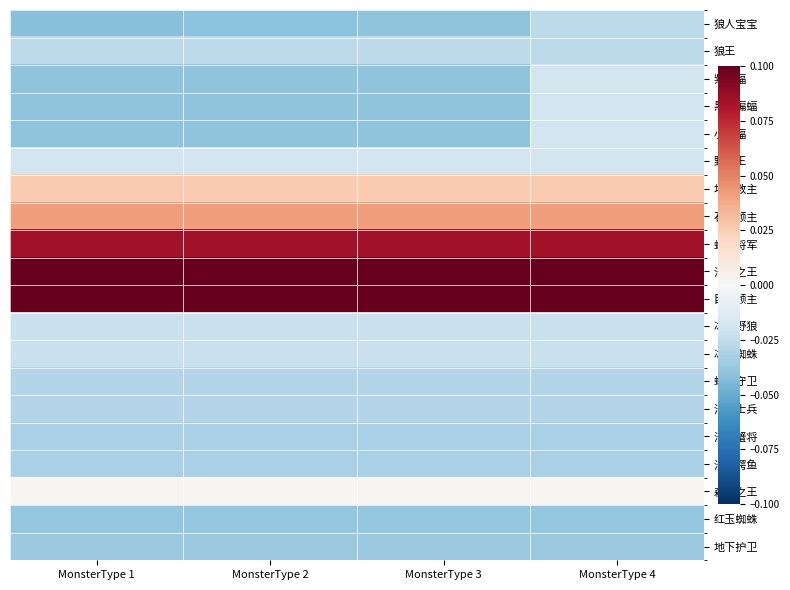

Which label corresponds to the smallest value in the chart?

MonsterType 1